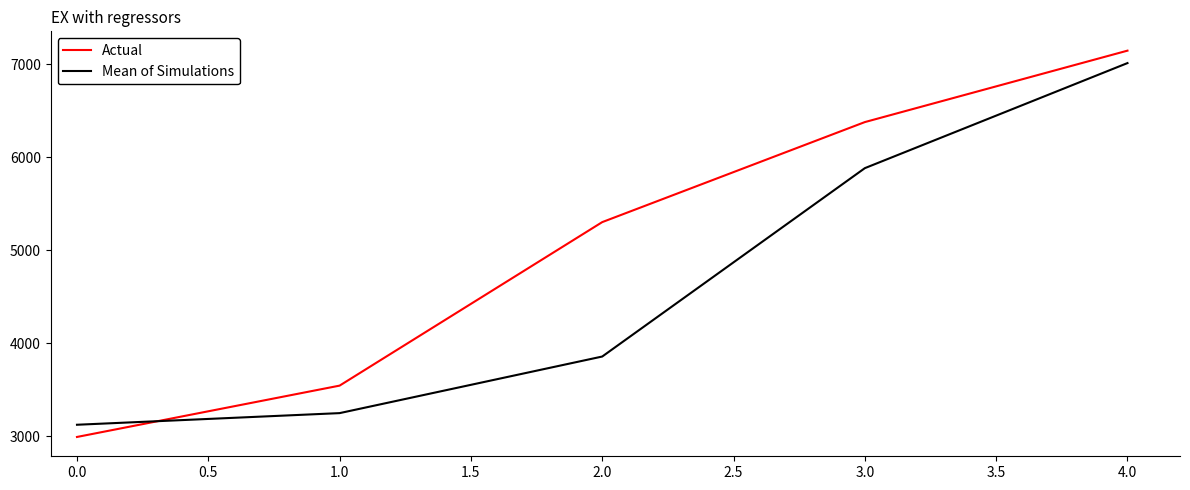

Rank the series by their average value, from highest to lowest.

Actual, Mean of Simulations